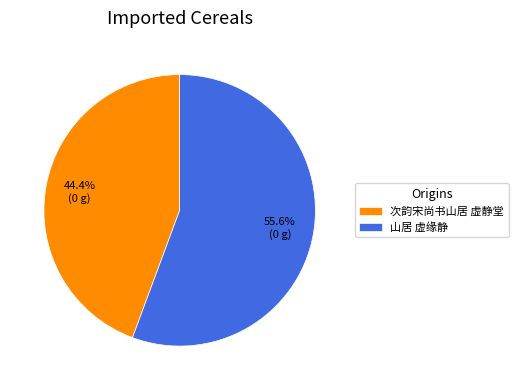

Between 山居 虚缘静 and 次韵宋尚书山居 虚静堂, which is larger?

山居 虚缘静